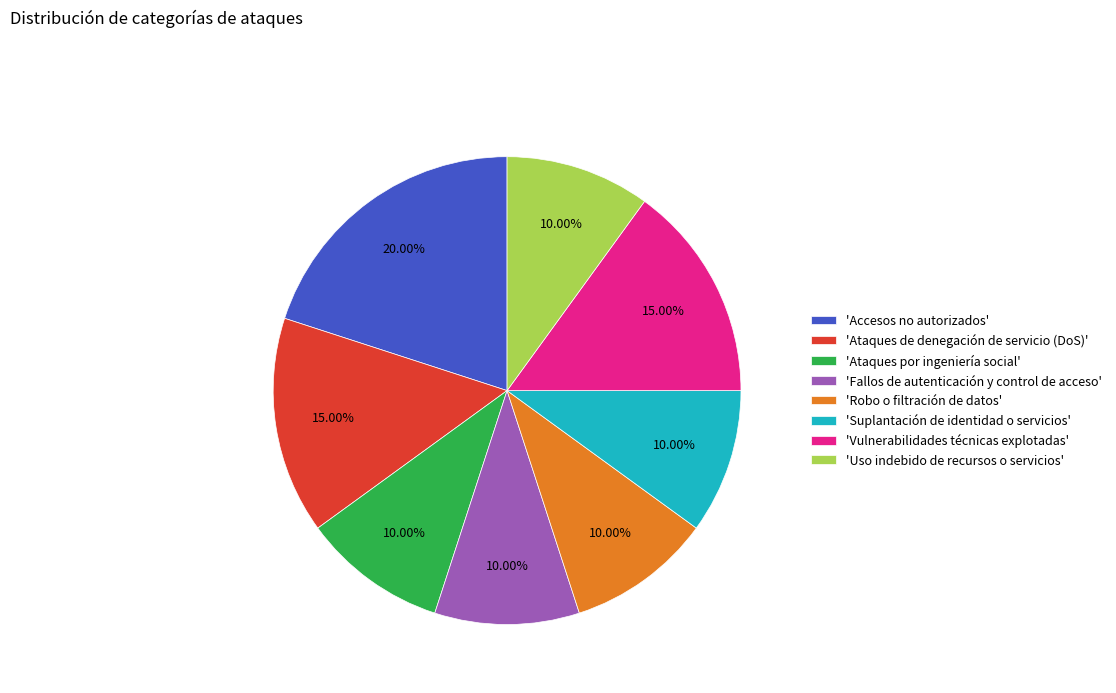

Is there a majority slice in this chart?

No